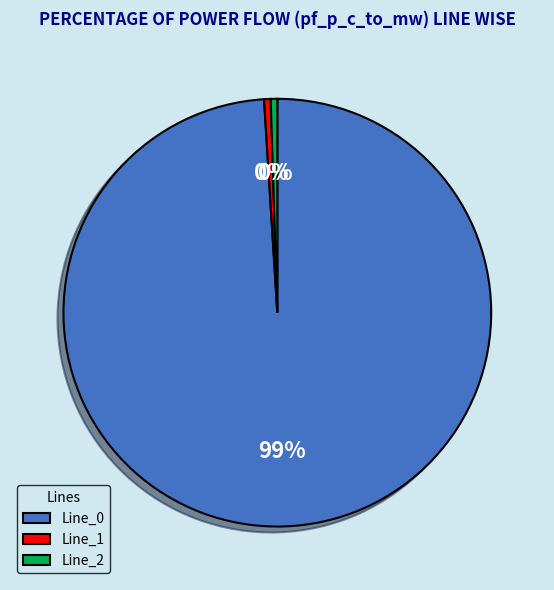

Is Line_2 the majority of the pie?

No